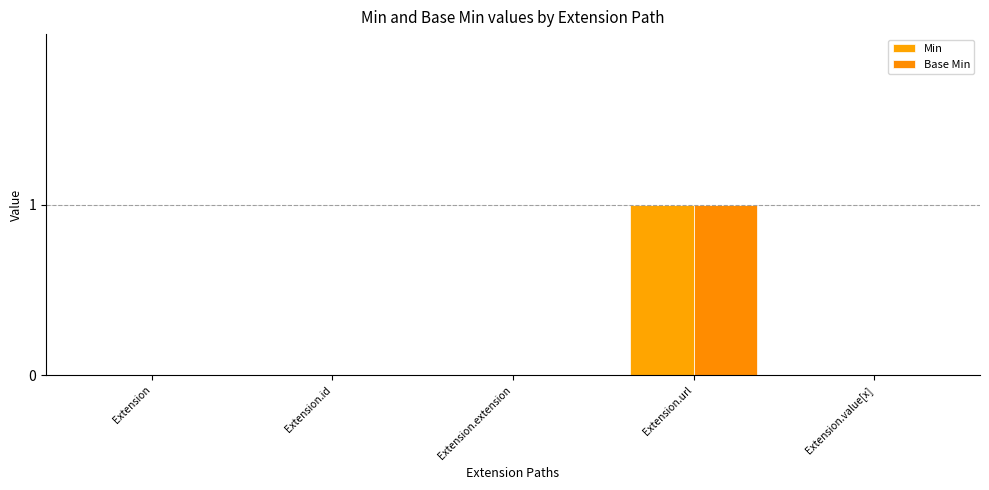

Between Extension.value[x] and Extension.extension, which is larger?

Extension.value[x]